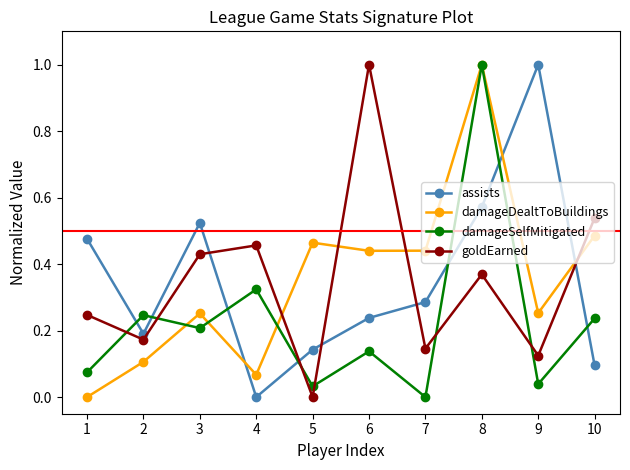

True or false: damageDealtToBuildings and goldEarned intersect in this chart.

True